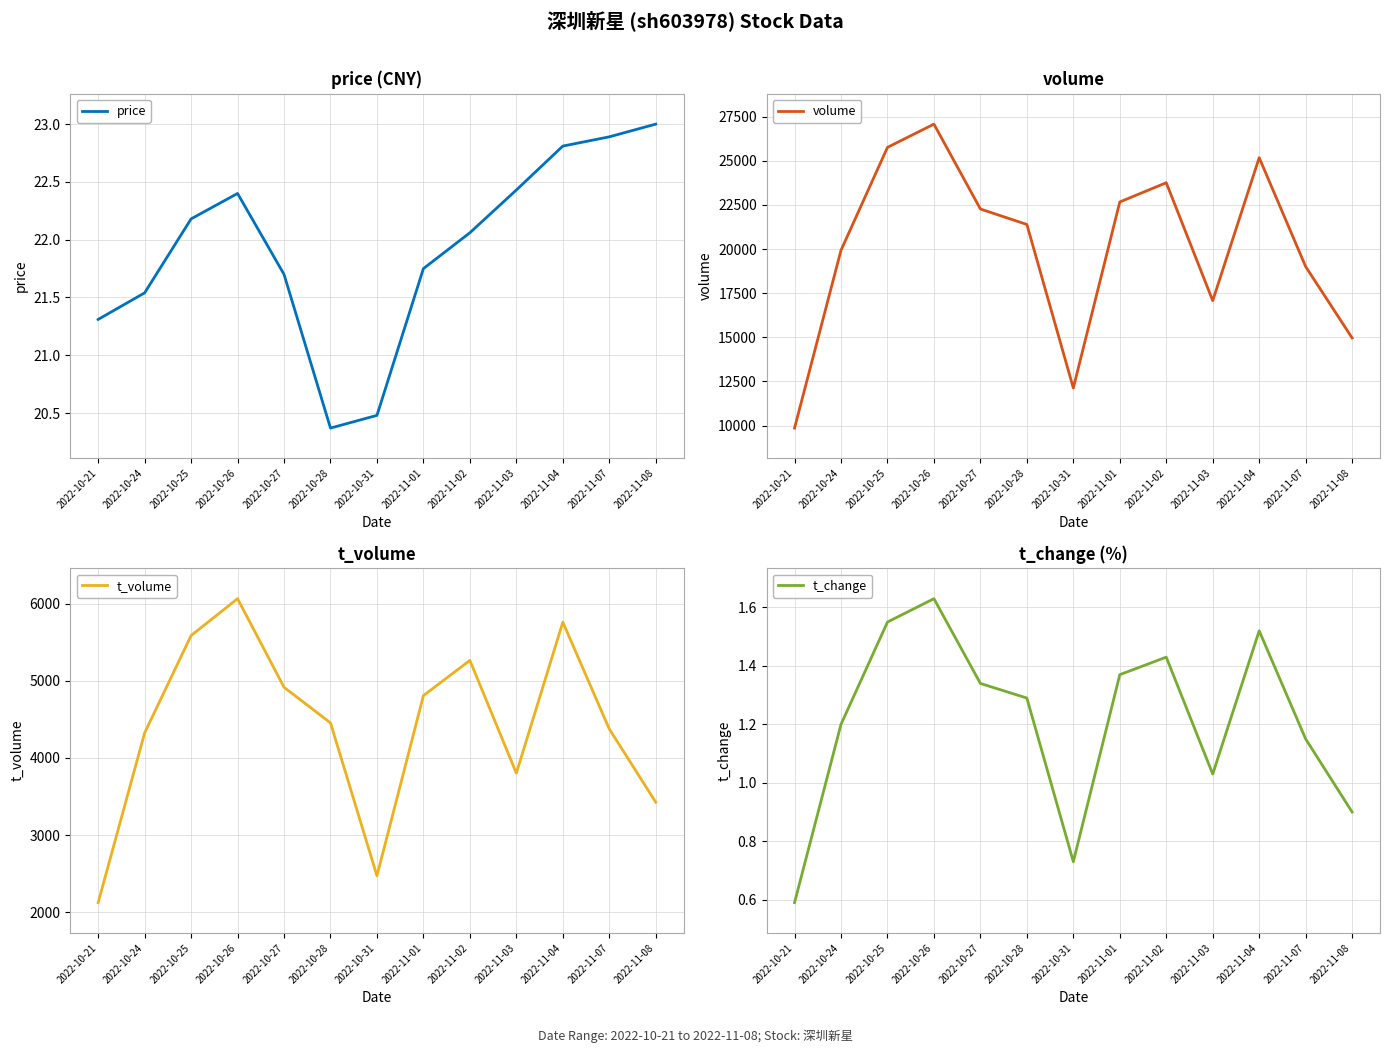

Where is t_volume nearest to the value 4094?

2022-10-24